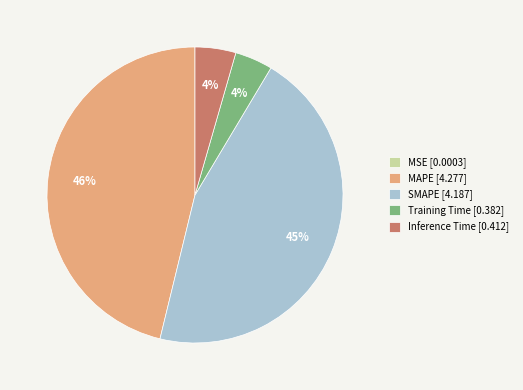

Is Inference Time the majority of the pie?

No